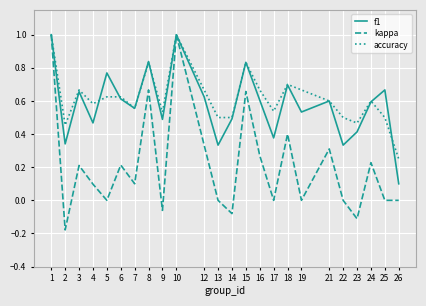

Which series has the largest range (max minus min)?

kappa